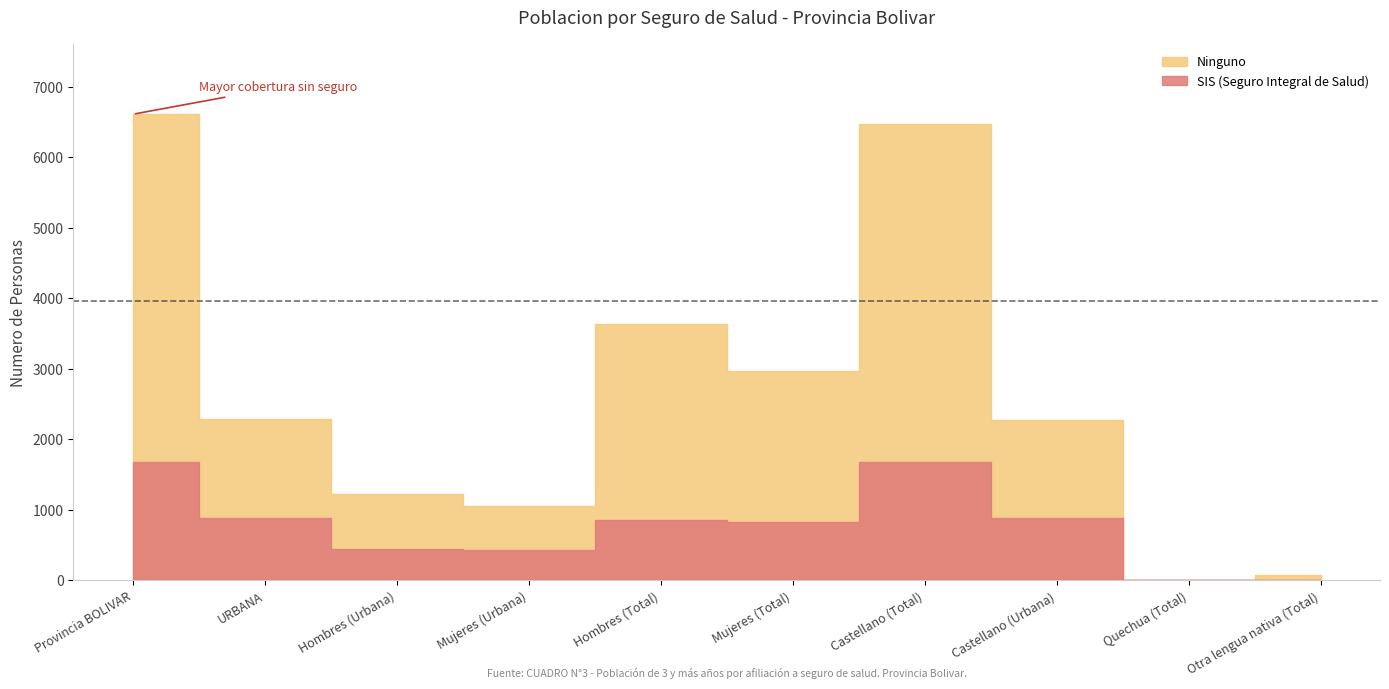

Rank the series by their maximum value, from lowest to highest.

SIS (Seguro Integral de Salud), Ninguno